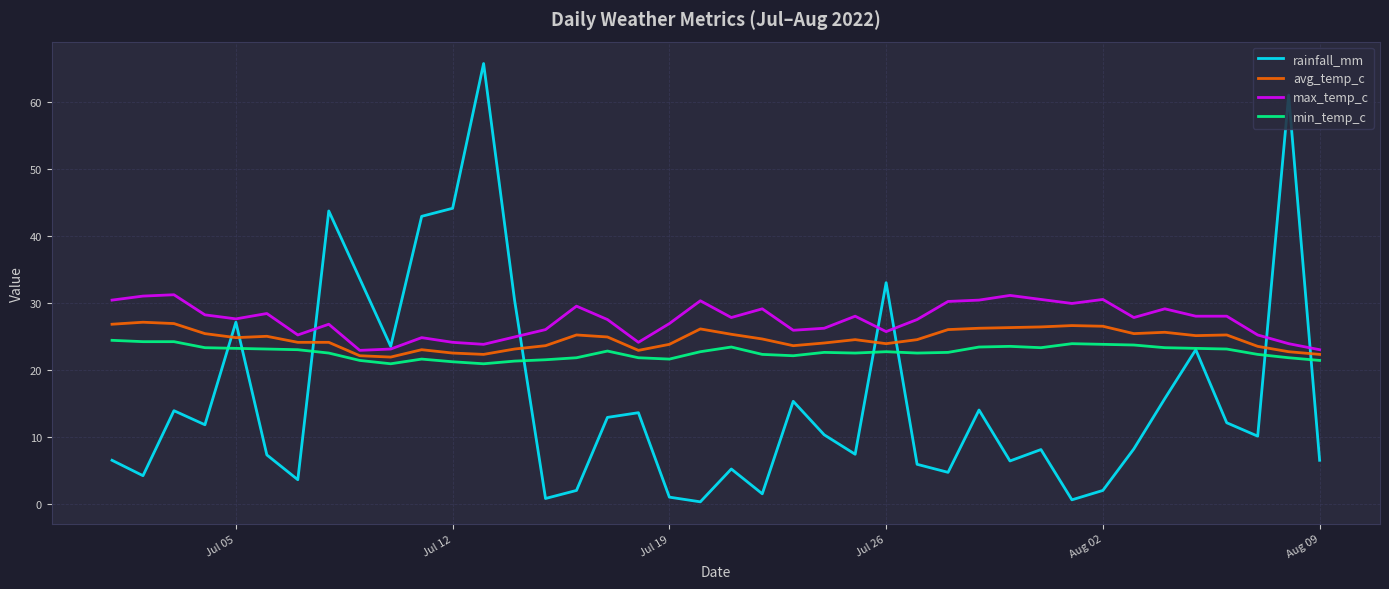

Rank the series by their maximum value, from lowest to highest.

min_temp_c, avg_temp_c, max_temp_c, rainfall_mm